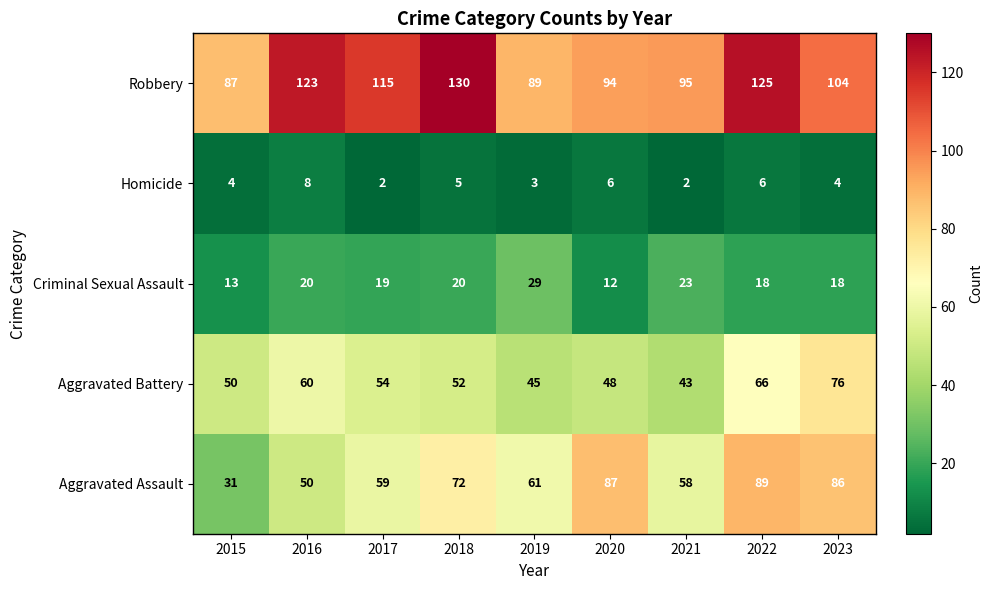

Which series has the widest spread of values?

Aggravated Assault